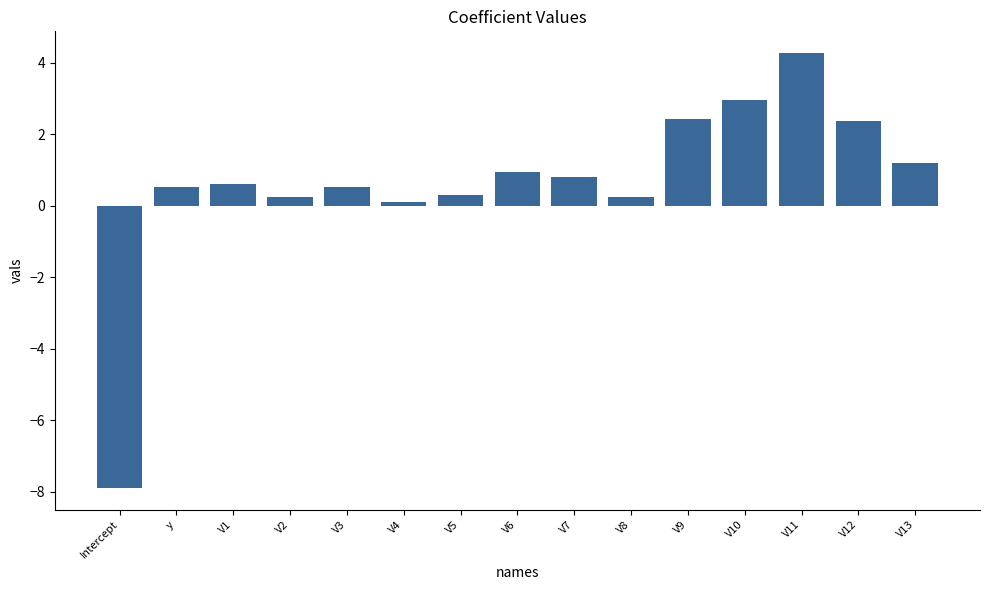

Reading left to right, extract all data points from this chart.

Intercept=-7.9	y=0.5	V1=0.6	V2=0.2	V3=0.5	V4=0.1	V5=0.3	V6=0.9	V7=0.8	V8=0.2	V9=2.4	V10=3.0	V11=4.3	V12=2.4	V13=1.2